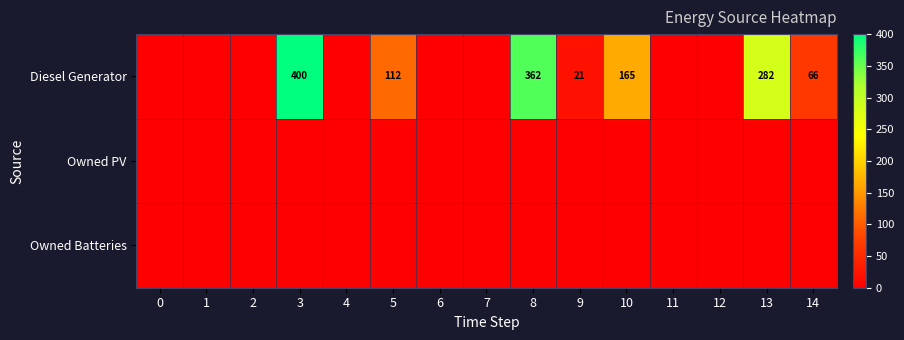

True or false: Diesel Generator has a value of 167 at 5.

False